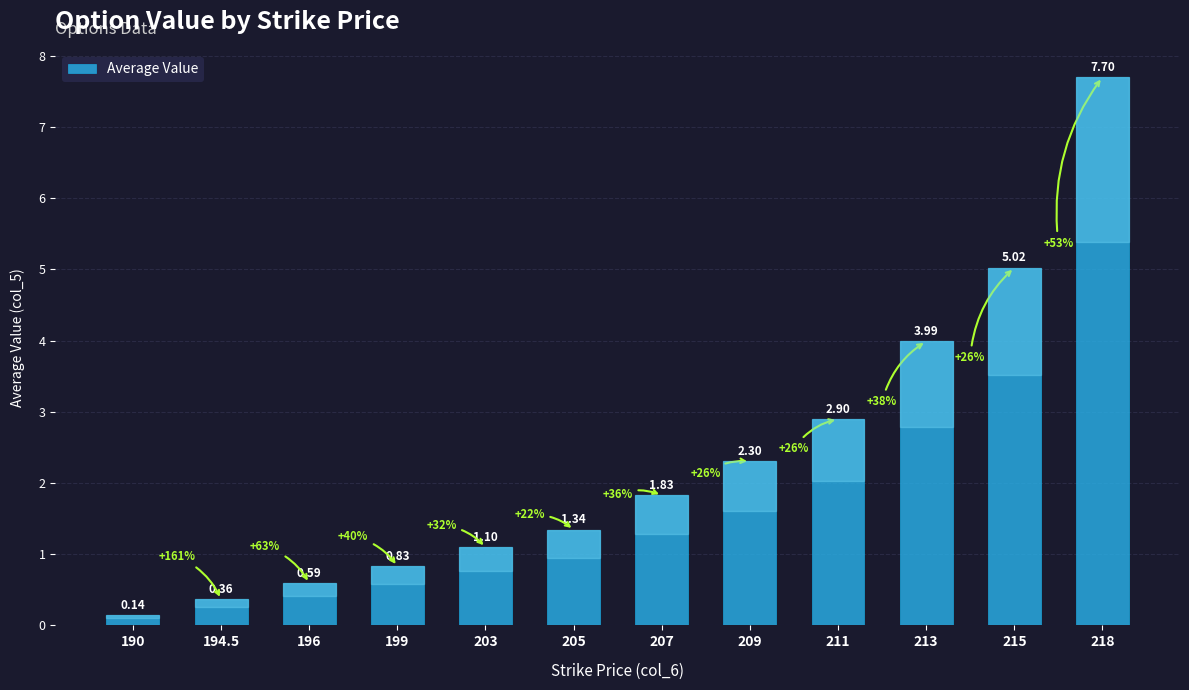

At which label does the data first exceed 1?

203